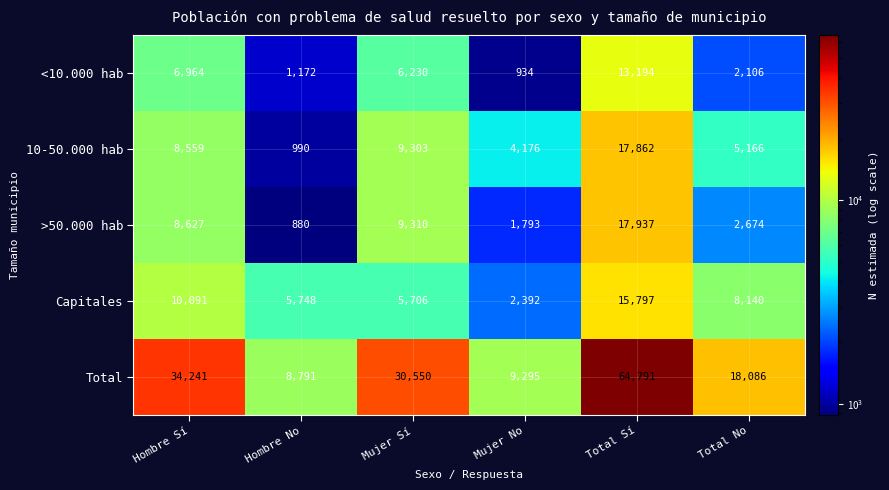

Reading left to right, list all the values displayed in this chart.

<10.000 hab: 6964	1172	6230	934	13194	2106
10-50.000 hab: 8559	990	9303	4176	17862	5166
>50.000 hab: 8627	880	9310	1793	17937	2674
Capitales: 10091	5748	5706	2392	15797	8140
Total: 34241	8791	30550	9295	64791	18086